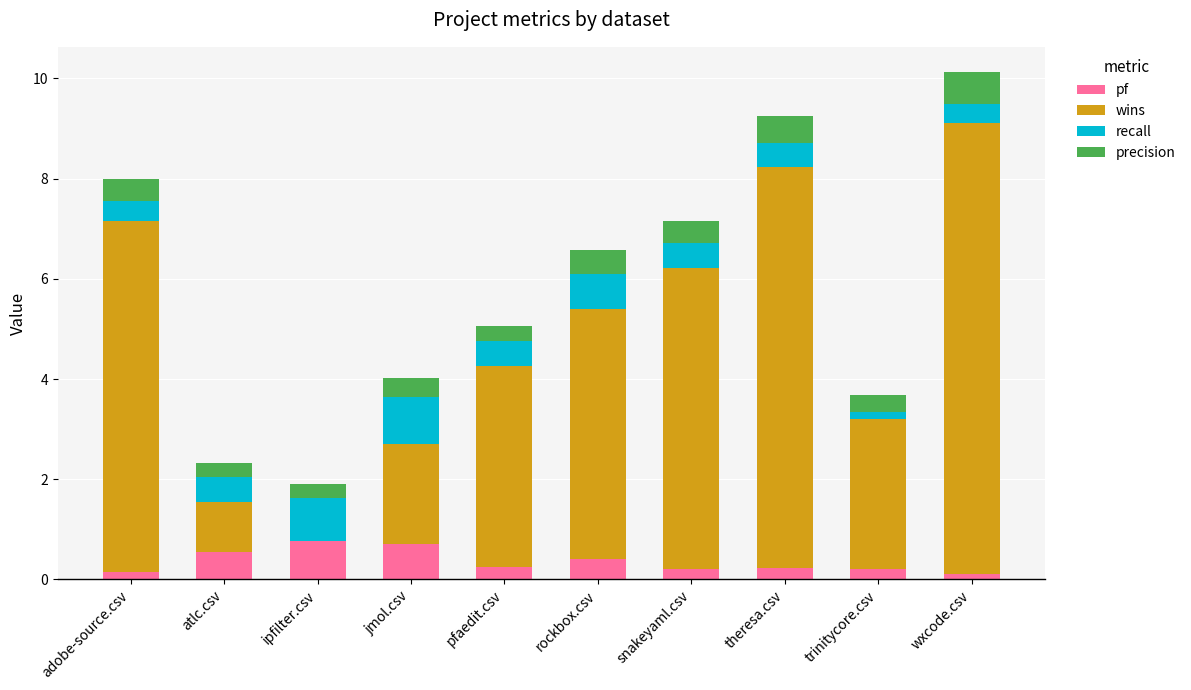

What is the maximum value for pf?

0.8